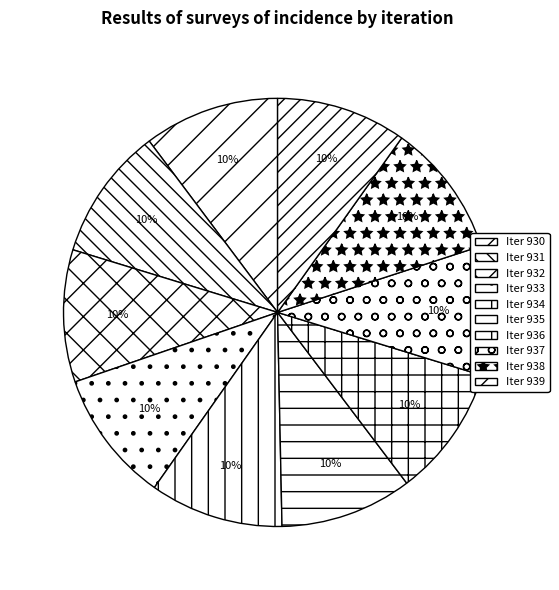

How many slices are in this pie chart?

10